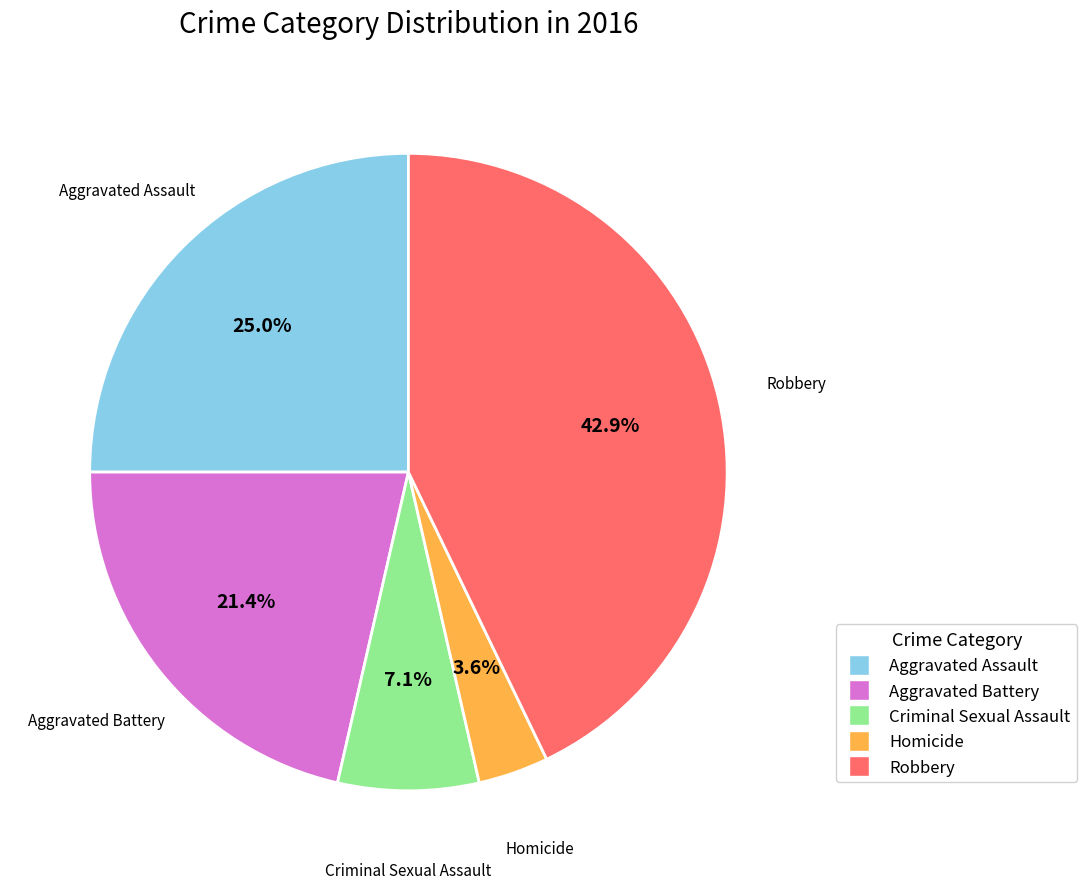

To the nearest percent, what portion does Criminal Sexual Assault represent?

7%